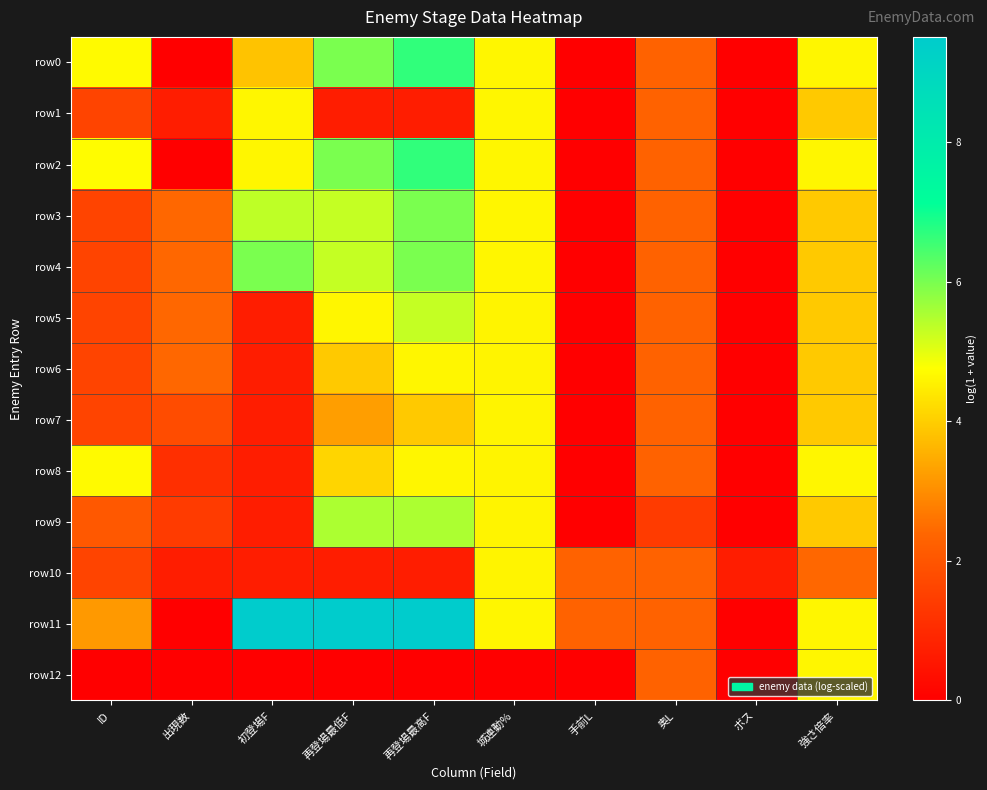

What is the difference between the highest and lowest values at 再登場最低F?

9.5